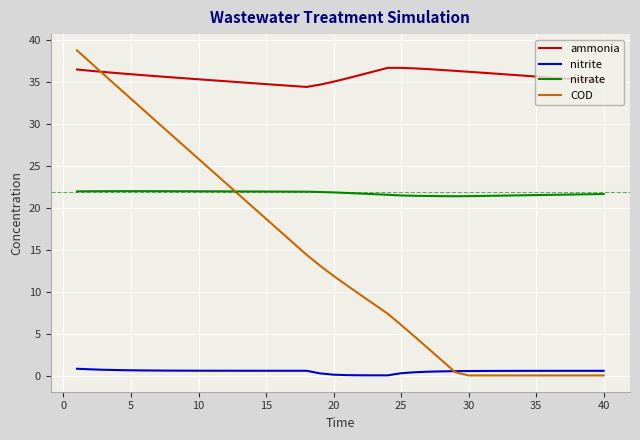

True or false: nitrite and nitrate cross at least once.

False